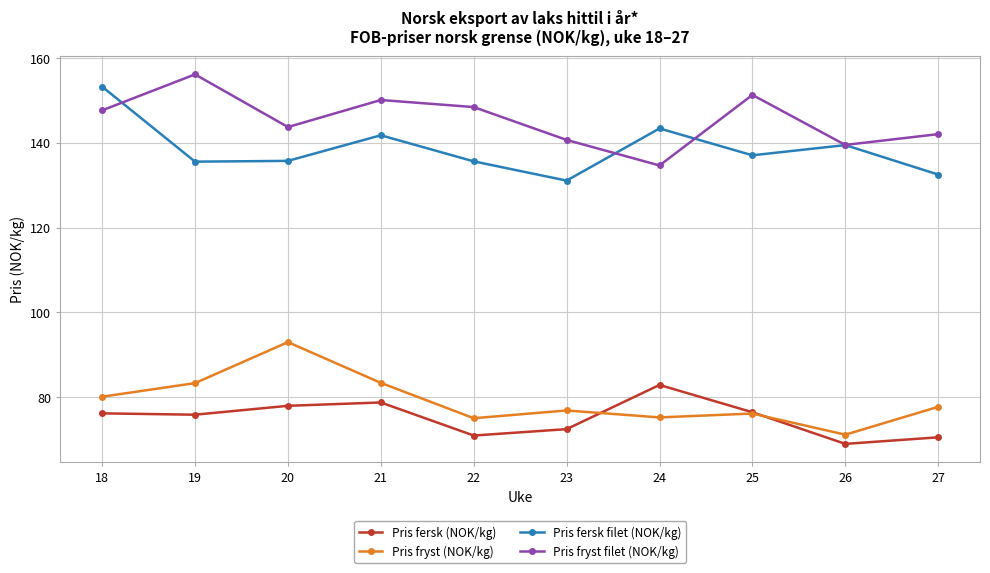

How many interior local valleys does the Pris fersk filet (NOK/kg) series have?

3